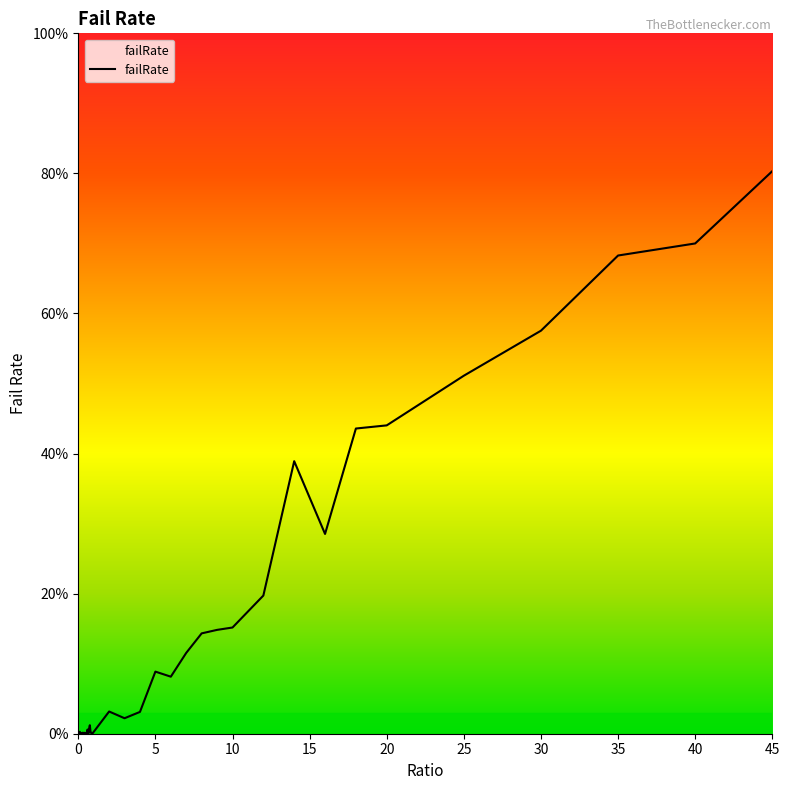

What is the sum of all values?

5.9